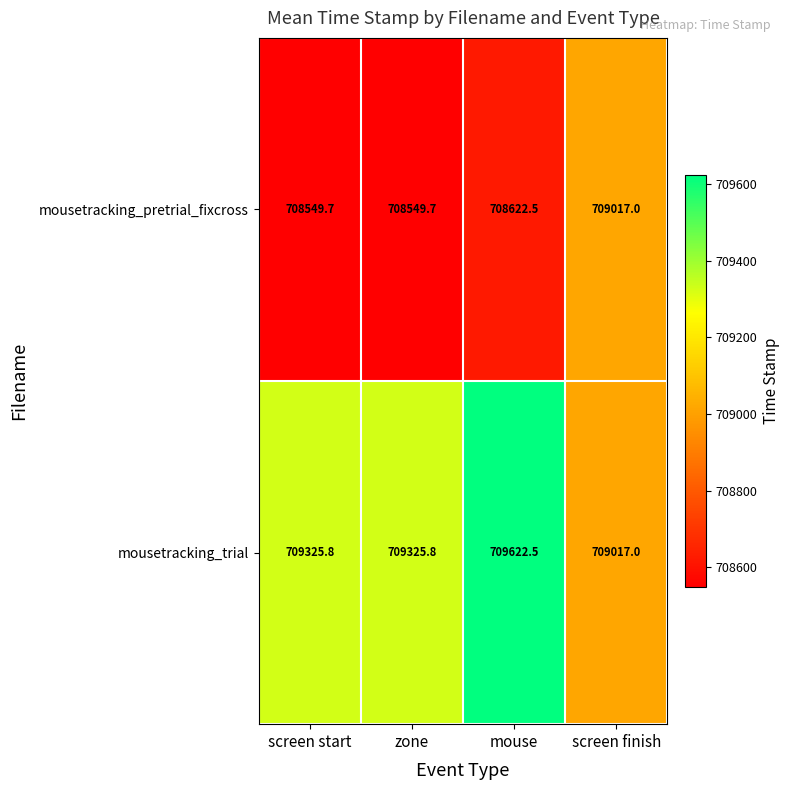

At which label does mousetracking_pretrial_fixcross reach its peak?

screen finish